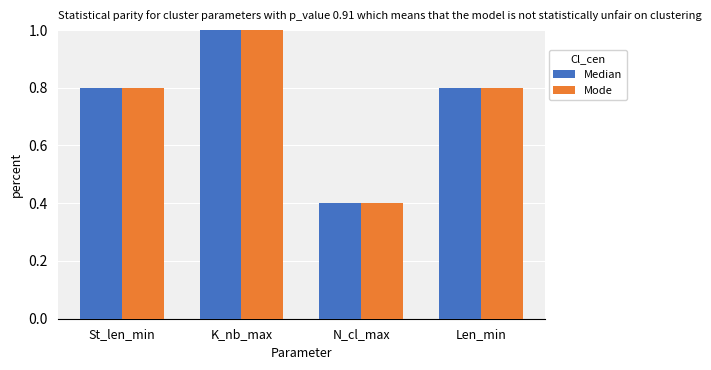

What is the label of the 4th bar from the left?

Len_min